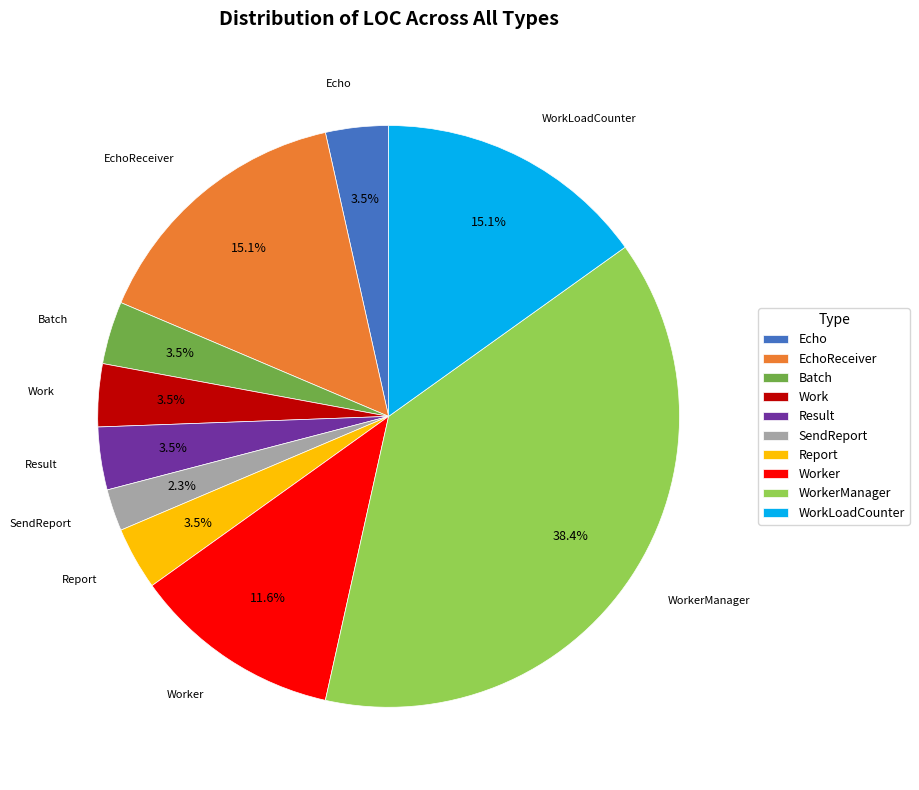

How many segments does this pie chart have?

10